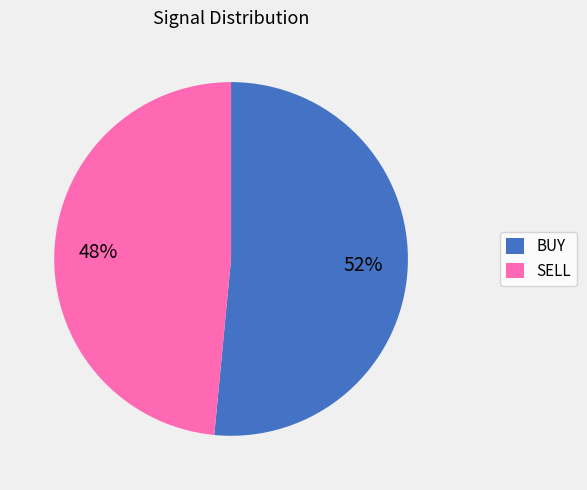

Approximately how many times larger is the value at SELL compared to BUY?

0.9